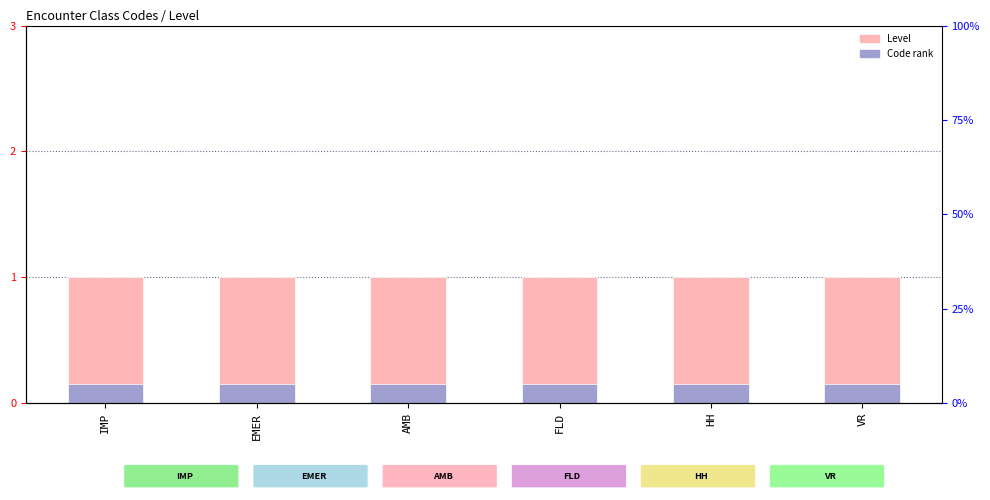

Between VR and IMP, which is larger?

VR